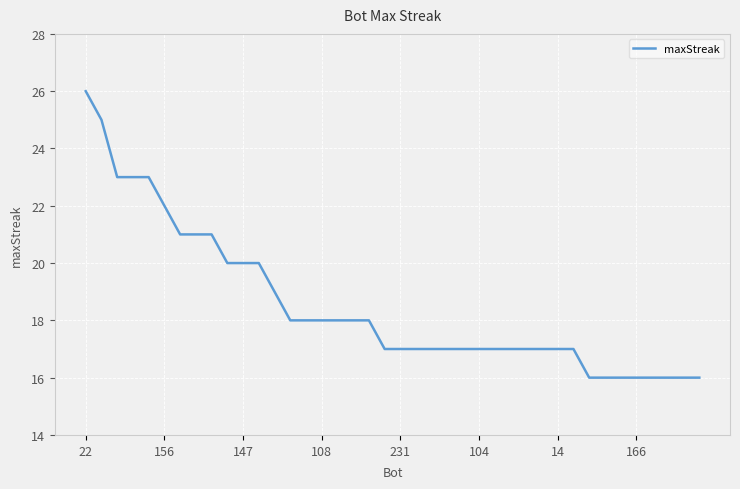

What is the difference between the maximum and minimum values?

10